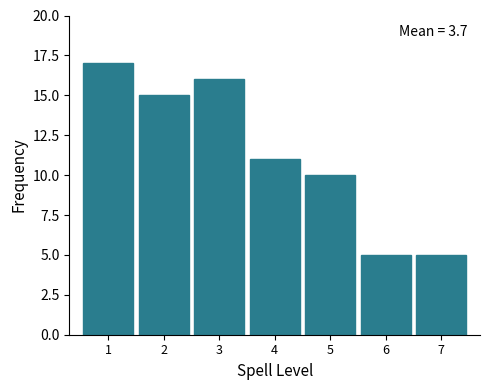

Reading right to left, transcribe all the data shown in this chart.

7=5	6=5	5=10	4=11	3=16	2=15	1=17